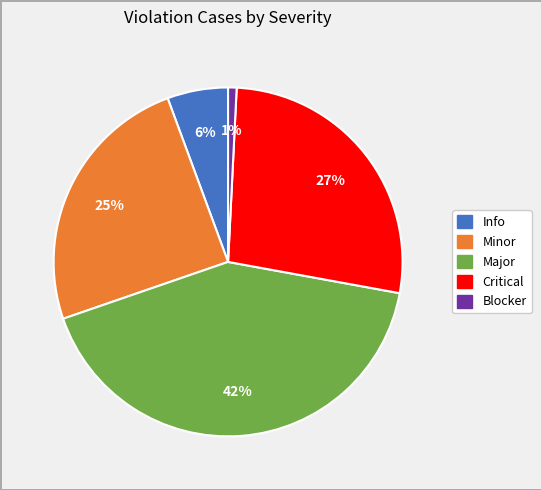

The Critical slice represents 36% of the pie. True or false?

False